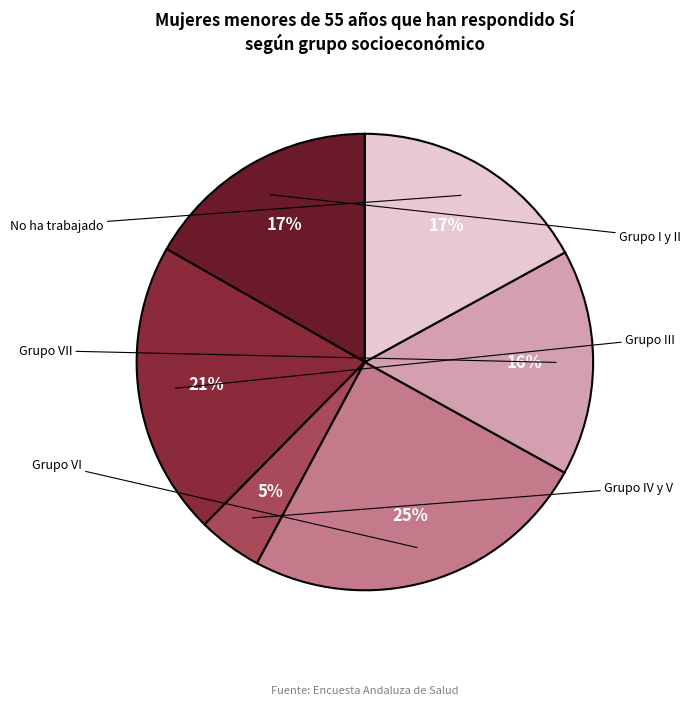

To the nearest percent, what is the average slice percentage?

17%